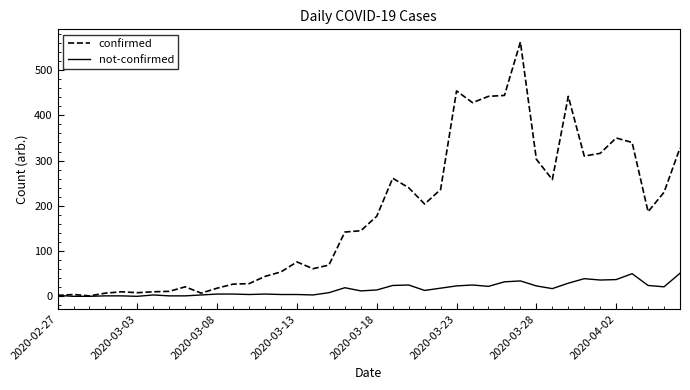

Which series has the largest total across all categories?

confirmed